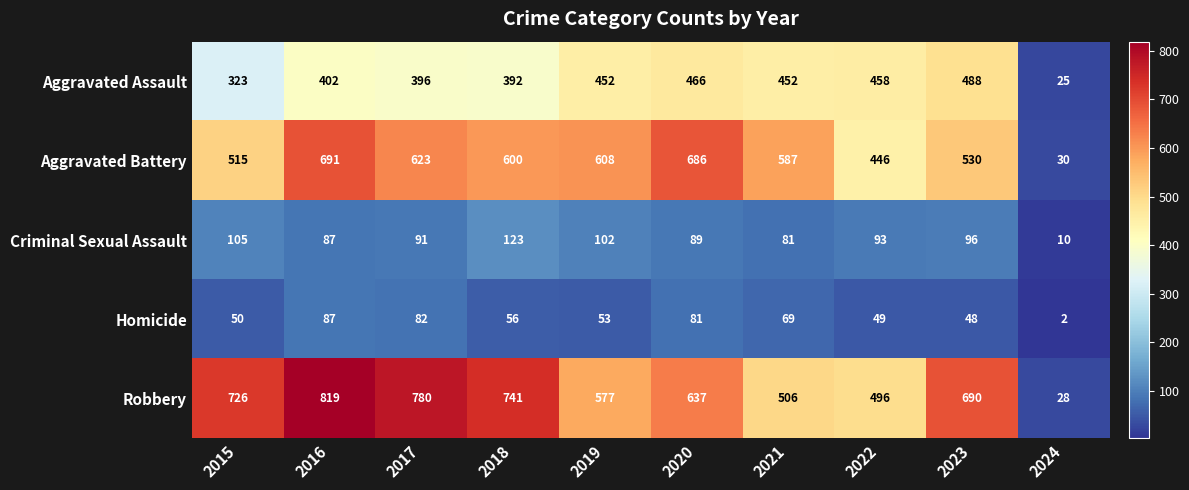

What is the average value of the Homicide series?

58